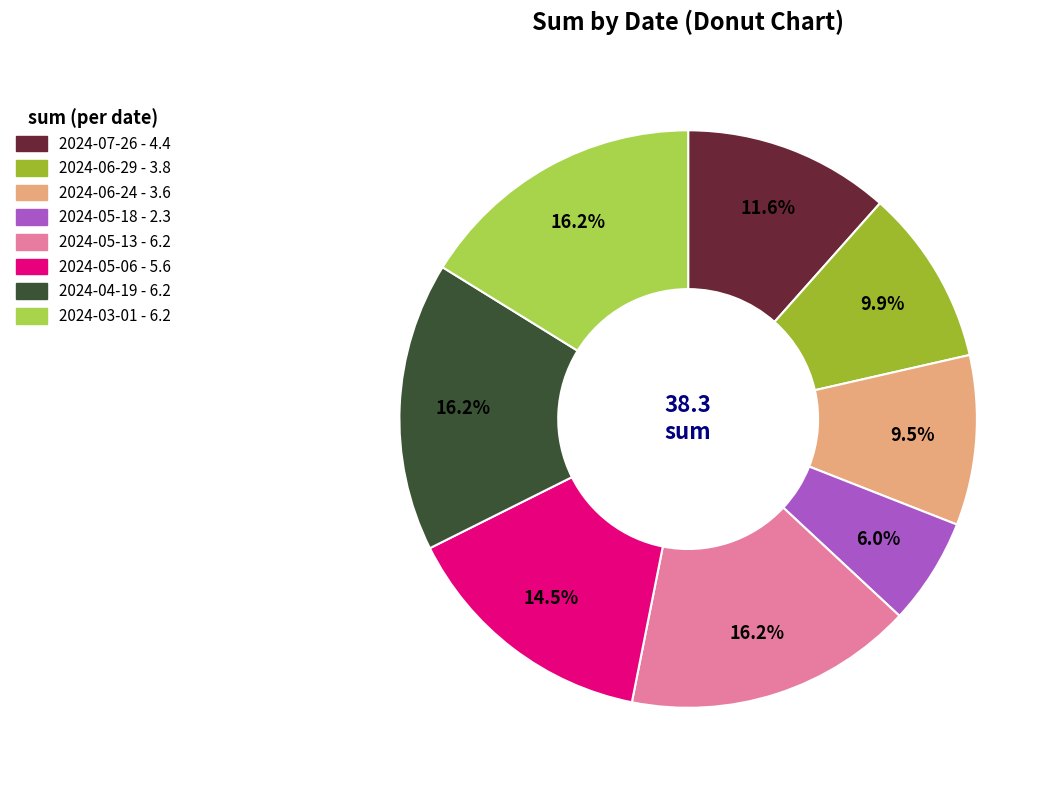

Does any single category account for the majority?

No